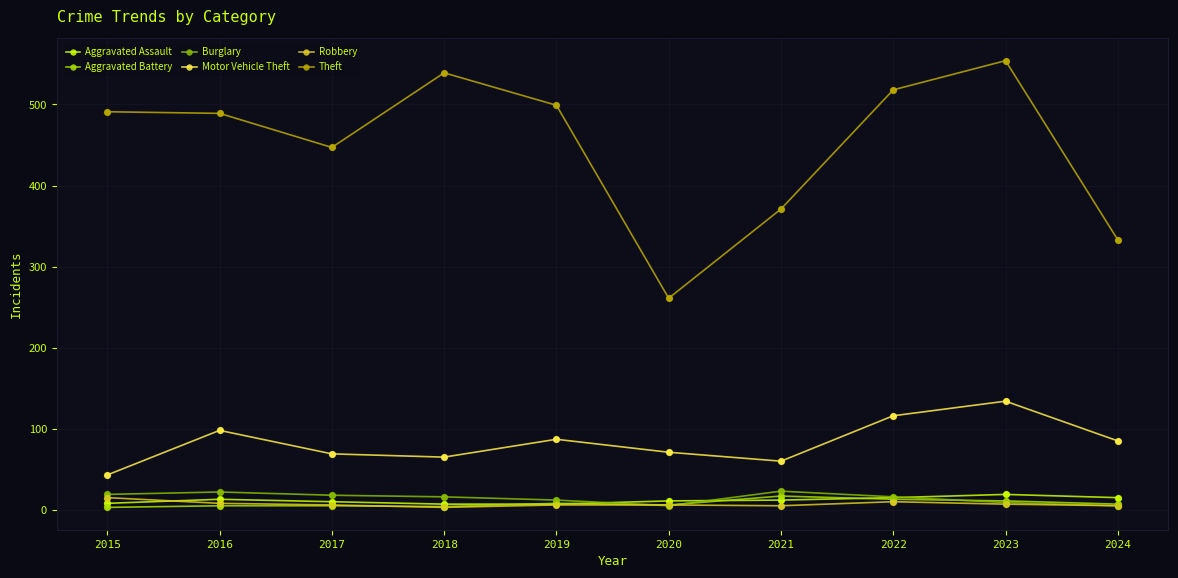

Is the value of Aggravated Assault at 2023 greater than the value of Theft at 2019?

No